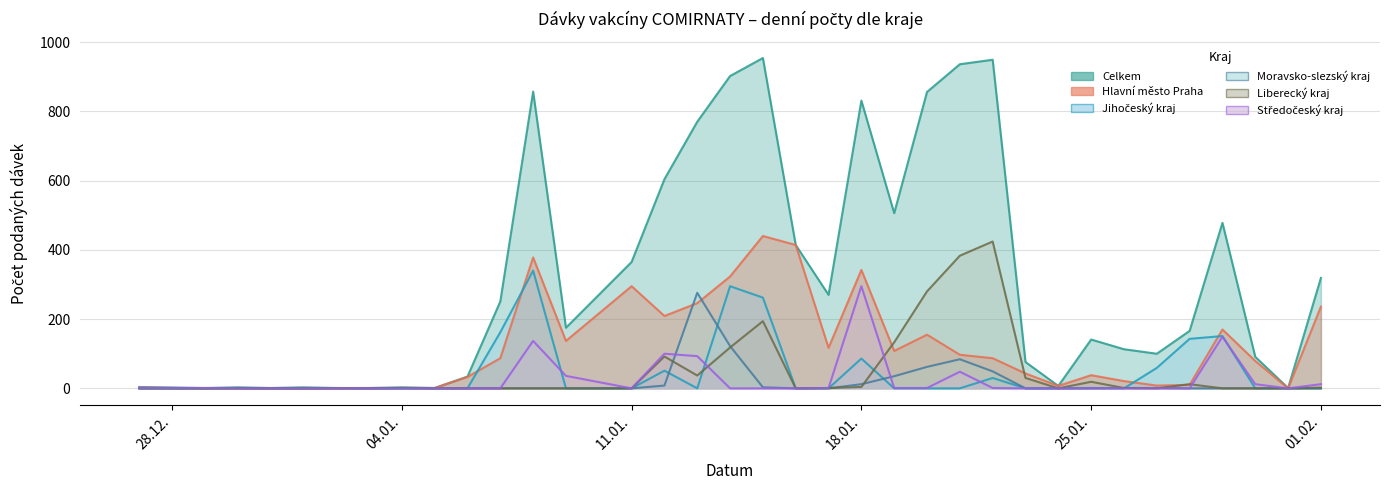

True or false: Celkem and Jihočeský kraj intersect in this chart.

False